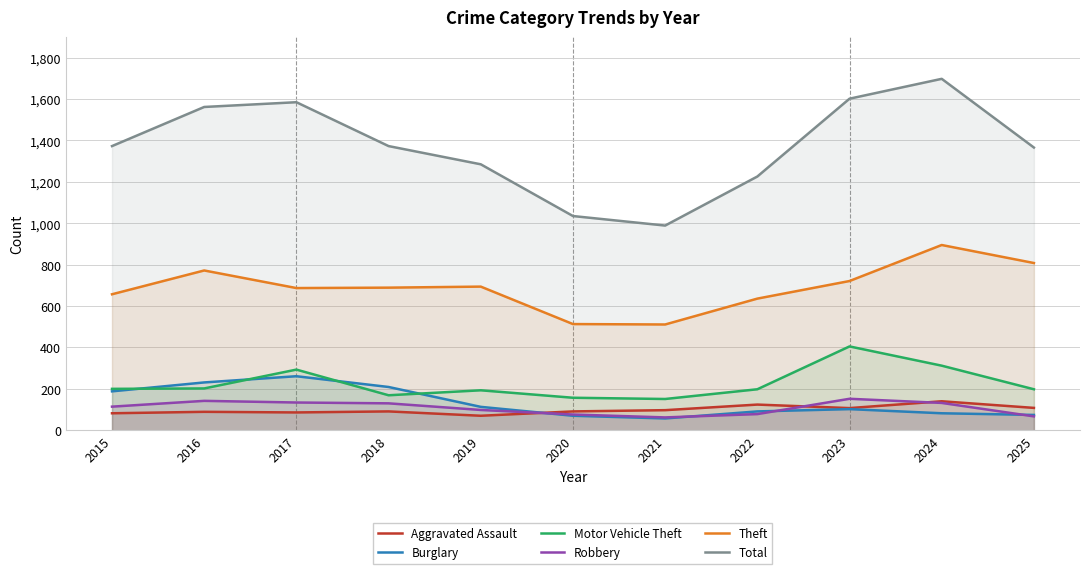

What is the greatest value displayed?

1698